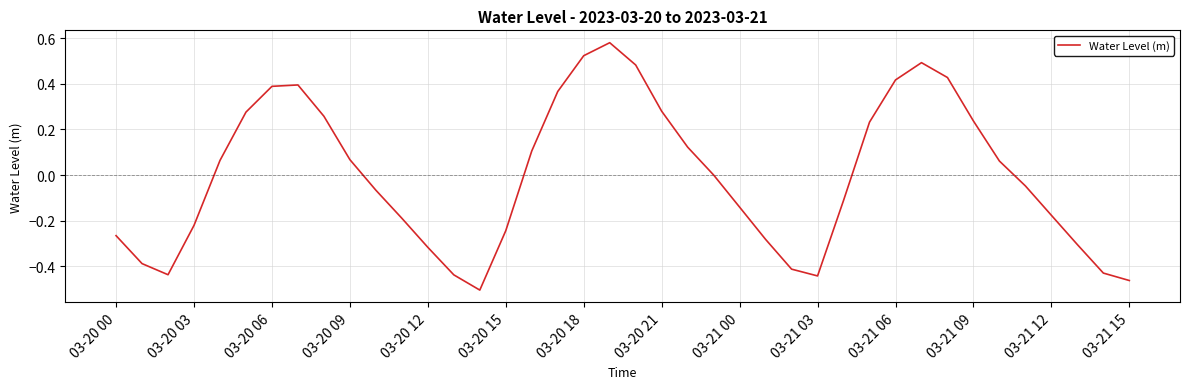

What is the difference between the maximum and minimum values?

1.1